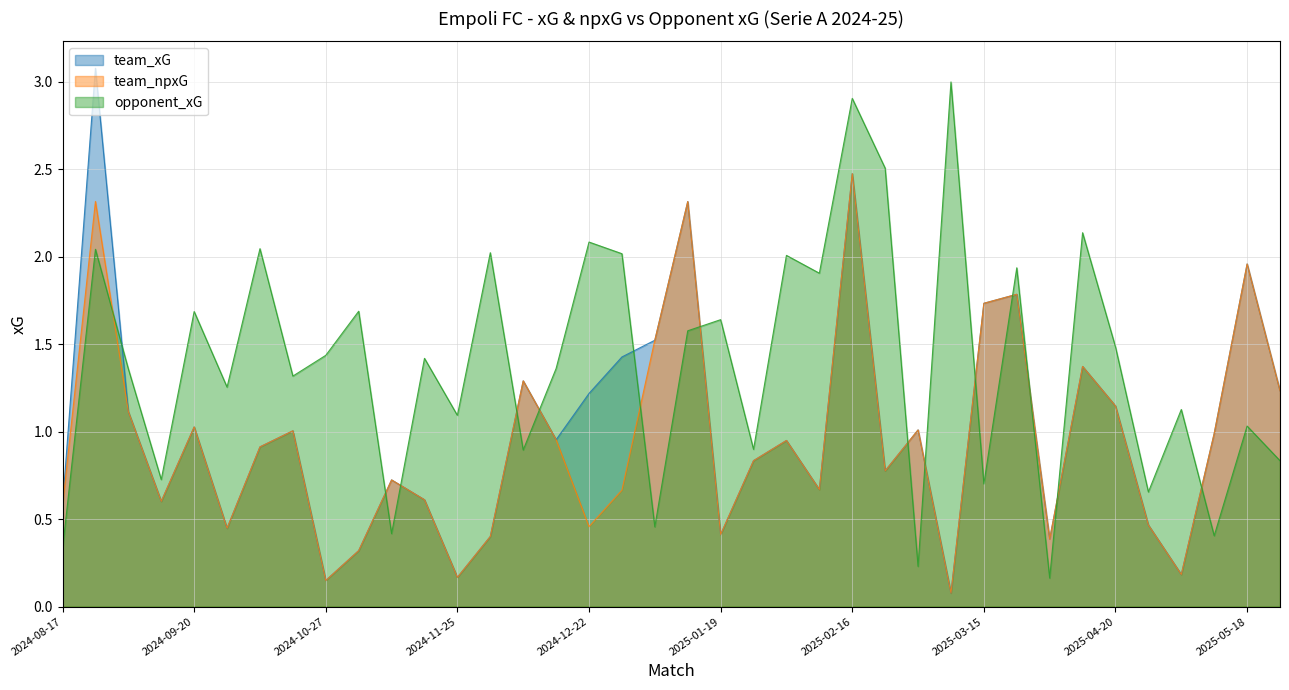

True or false: team_xG and team_npxG cross at least once.

False